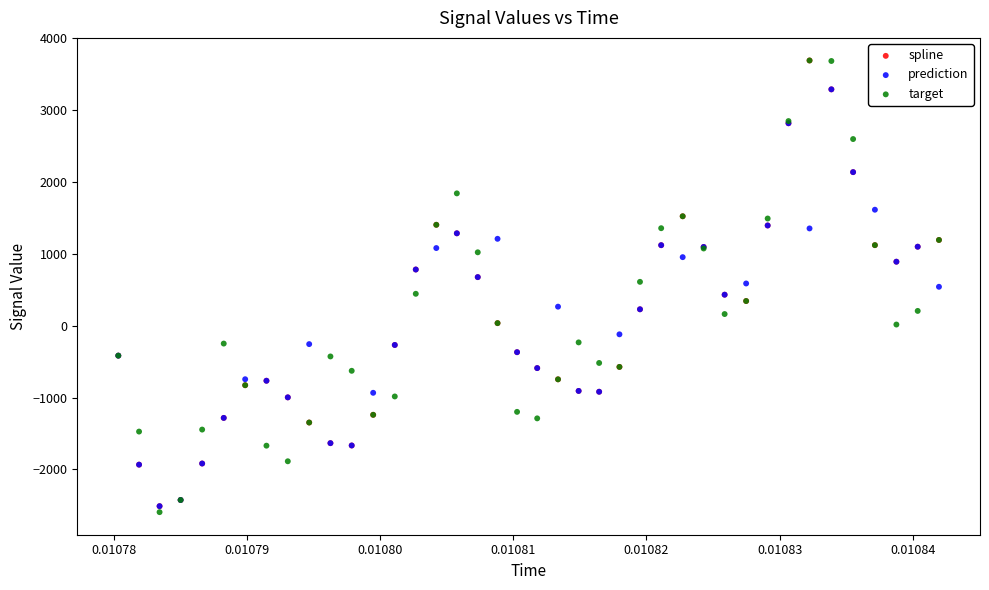

Which series contains the lowest Y value?

target